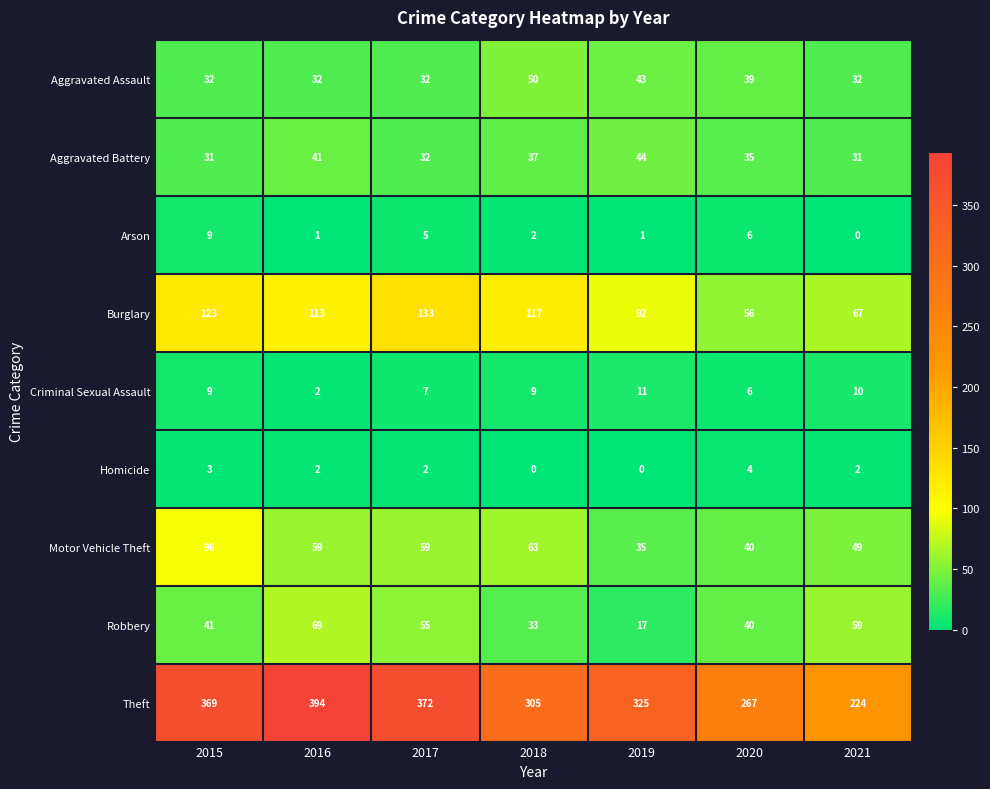

What is the difference between the maximum and second lowest values in the Aggravated Battery series?

13